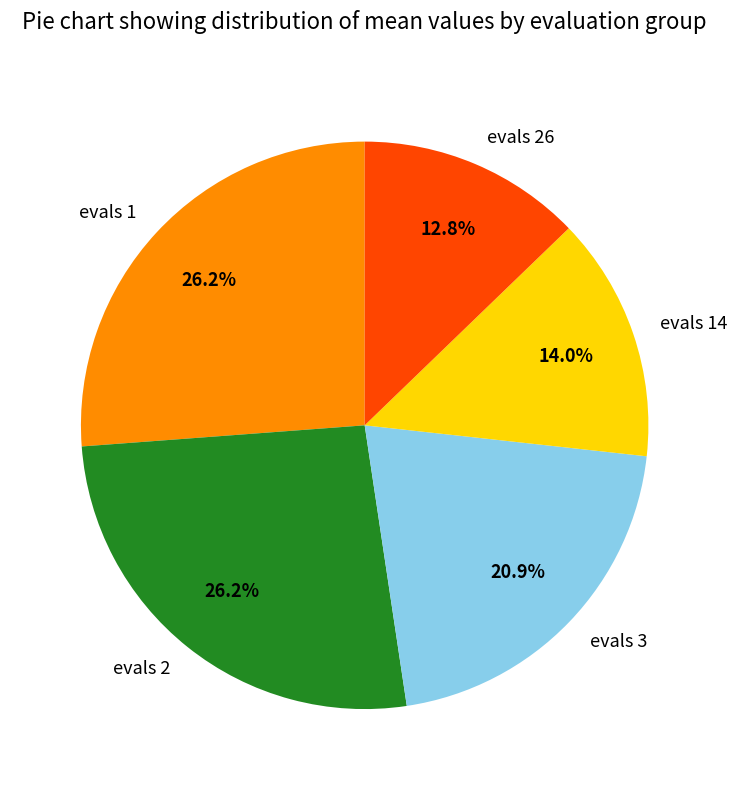

How much of the chart is everything except evals 2?

73.8%